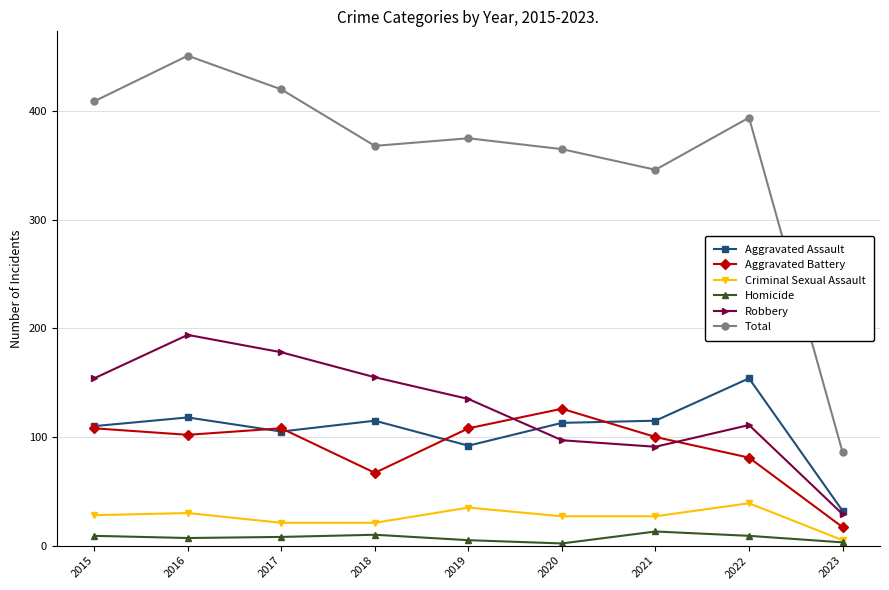

The Total series shows 346 at 2021. True or false?

True